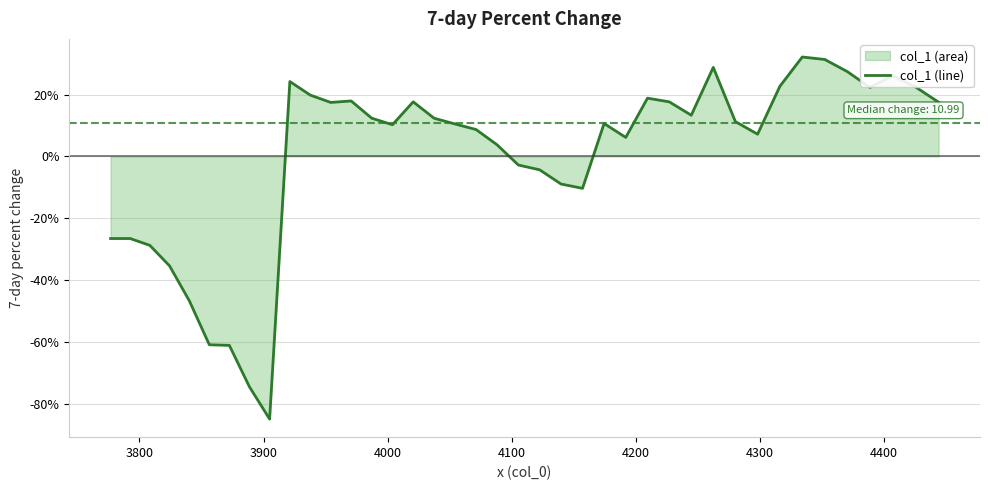

Count the number of categories in the chart.

40